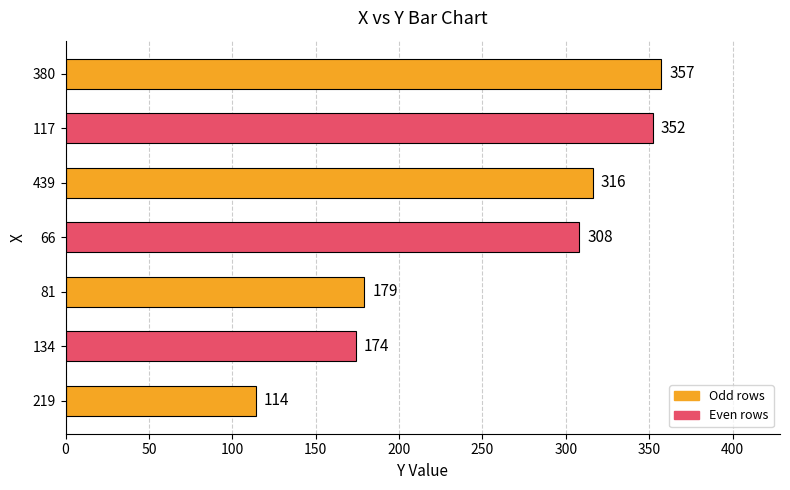

List the labels in order of value, largest first.

380, 117, 439, 66, 81, 134, 219